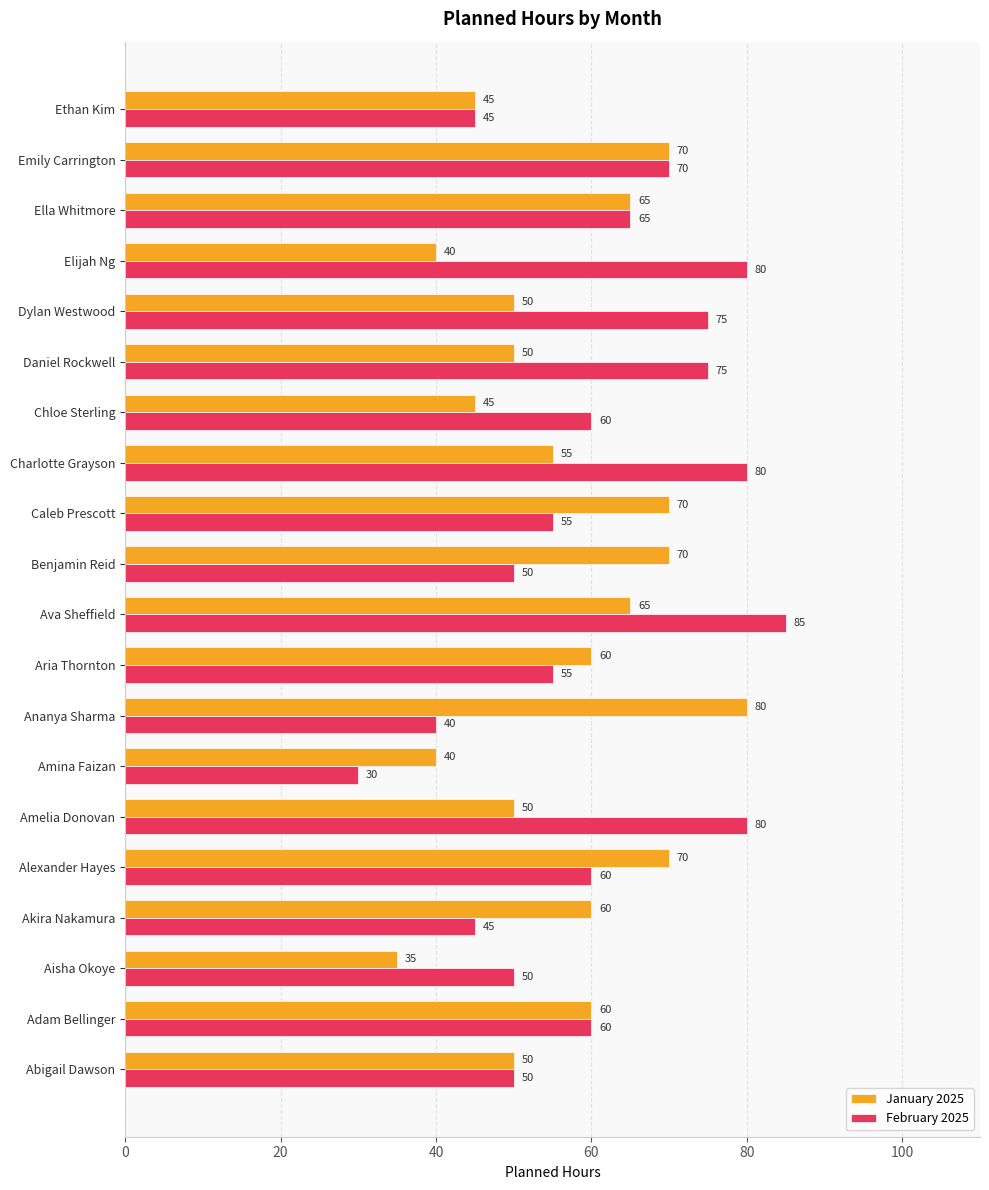

The value of February 2025 at Akira Nakamura is 45. True or false?

True